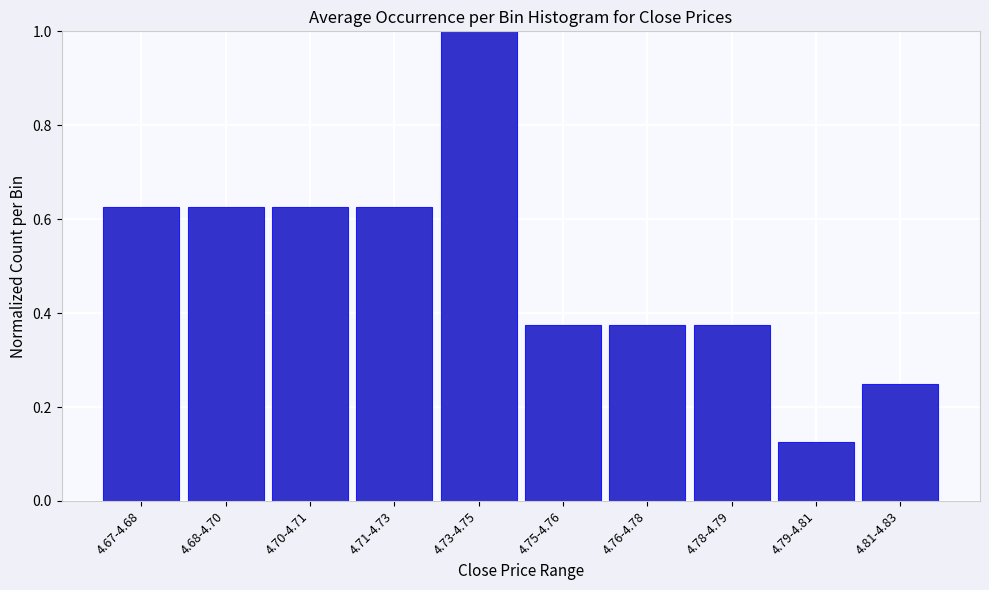

What value does the data have at 4.73-4.75?

1.0